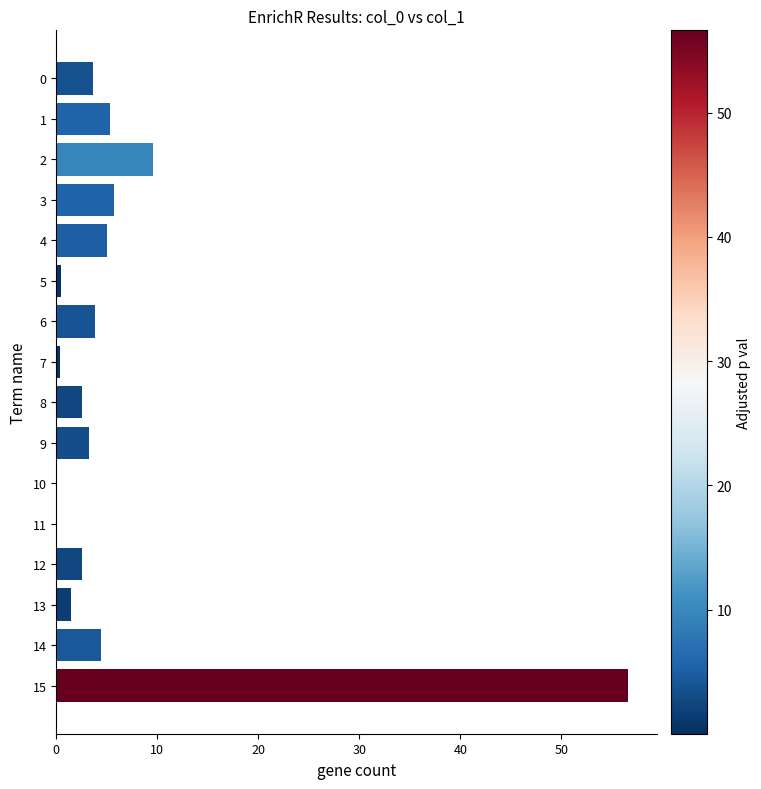

Are the bars horizontal?

Yes